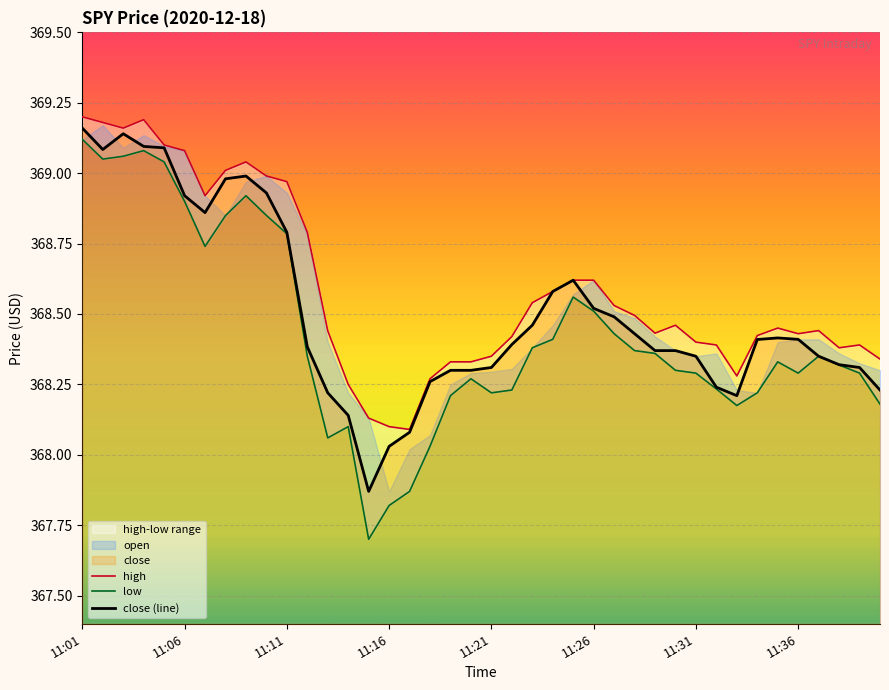

At which label is close (line) closest to 368?

11:16